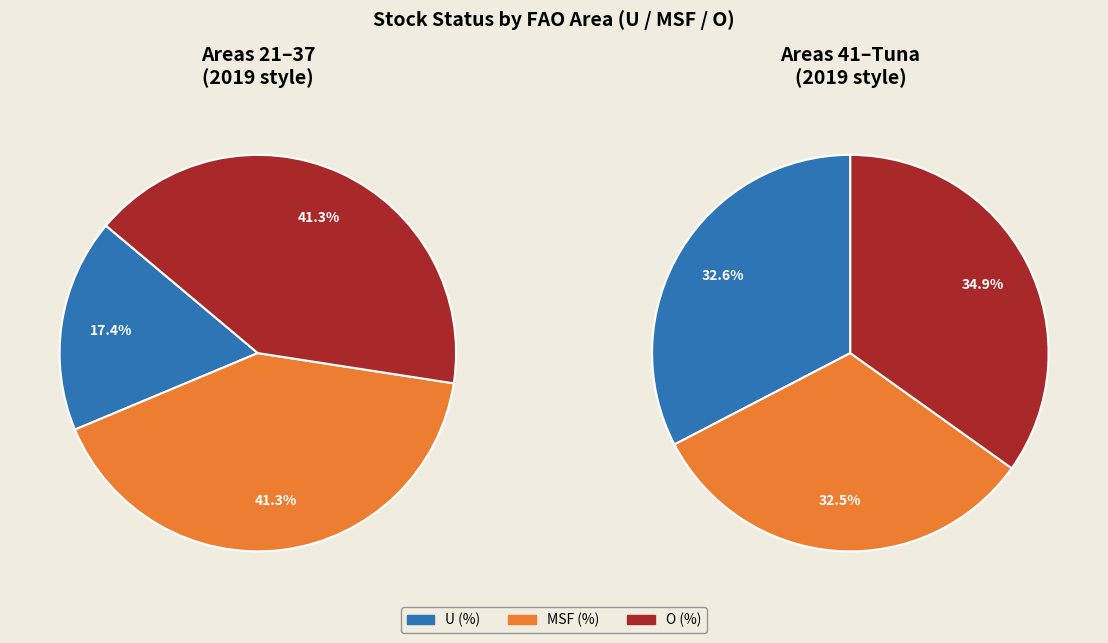

Does any single category account for the majority?

No